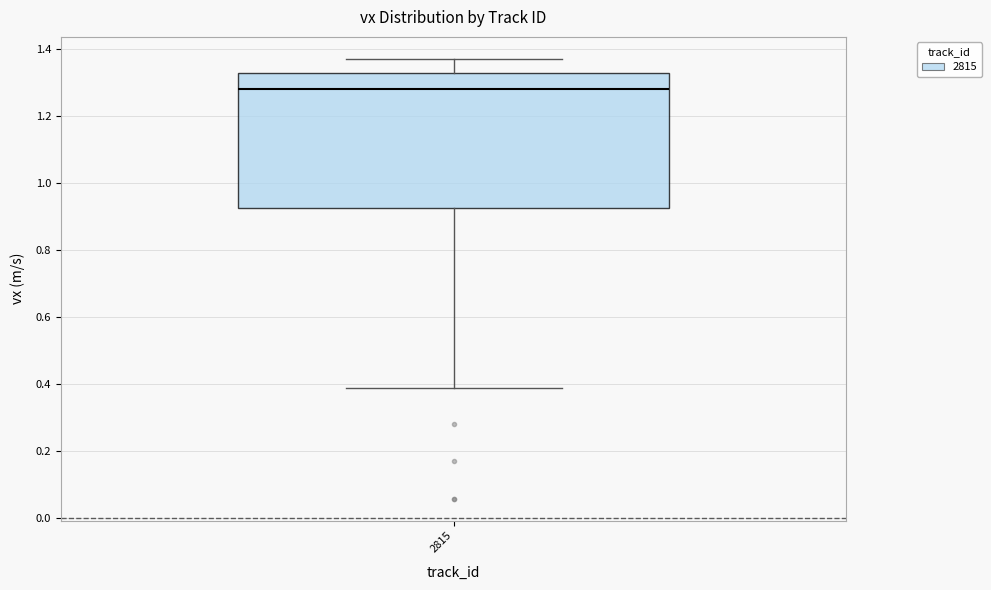

Where is the lower edge of the box at x = 2815 on the y-axis? The values are not printed on the chart, so give them approximately, as read against the axis.

0.92